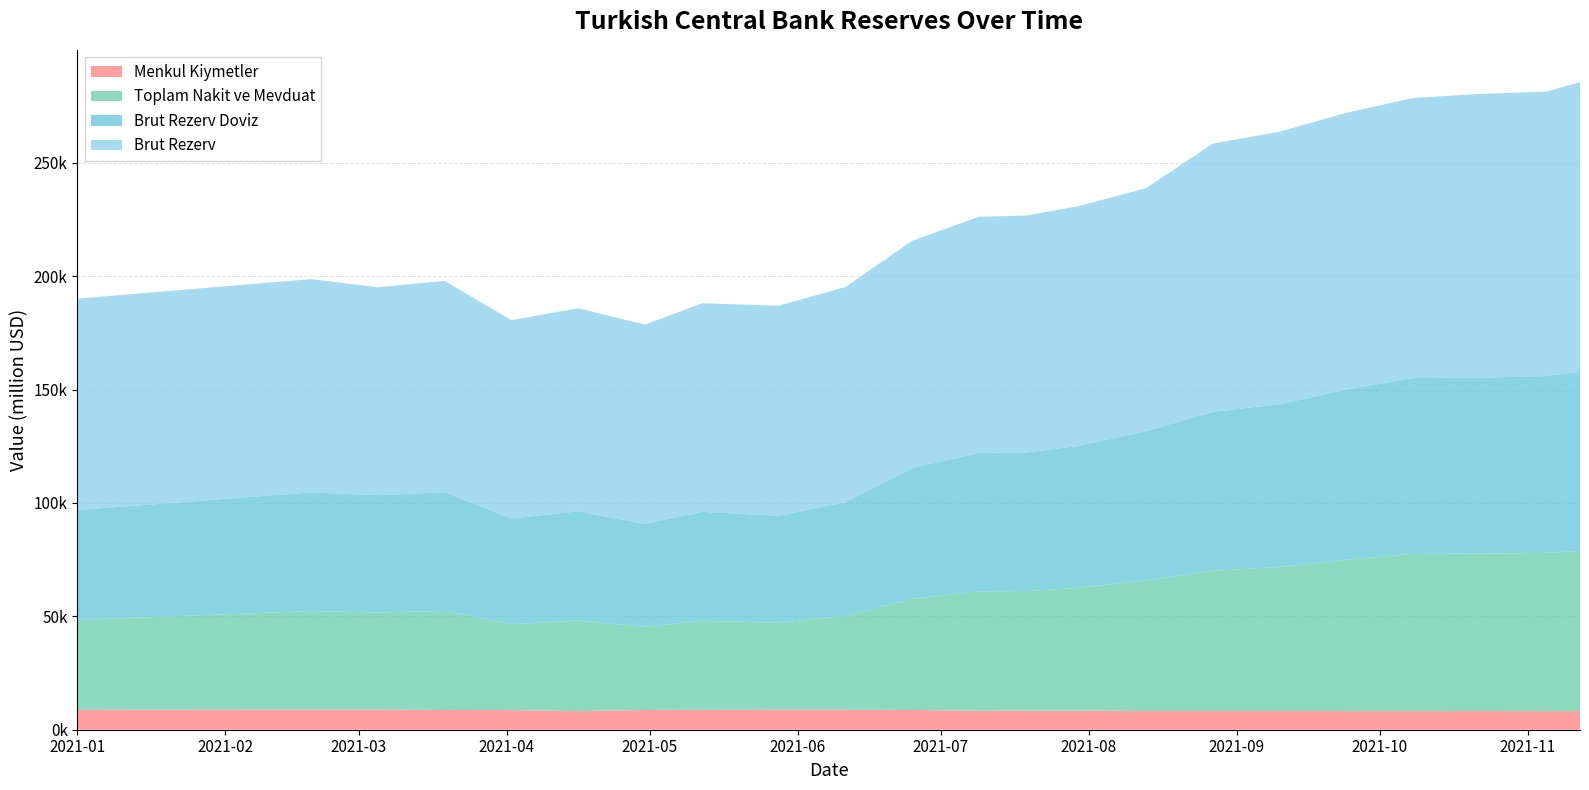

Reading left to right, transcribe all the data shown in this chart.

Menkul Kiymetler: 8784.6	8876.6	8869.4	8696.2	8640.5	8194.9	8708.3	8777.6	8797.7	8796.6	8701.5	8359.3	8386.2	8429.9	8250.8	8241.0	8266.5	8230.6	8199.4	8258.1	8176.3	8210.4
Toplam Nakit ve Mevduat: 39647.6	43445.0	42837.4	43668.1	37925.0	39957.6	36664.2	39267.4	38374.7	41370.1	49006.6	52696.3	52748.6	54167.8	57582.0	61842.6	63501.1	66745.6	69335.5	69348.2	69799.4	70702.0
Brut Rezerv Doviz: 48432.2	52321.7	51706.8	52364.3	46565.6	48152.5	45372.4	48045.0	47172.4	50166.6	57708.1	61055.7	61134.8	62597.6	65832.8	70083.6	71767.6	74976.3	77534.9	77606.3	77975.7	78912.4
Brut Rezerv: 93206.0	94048.0	91663.0	93161.0	87446.0	89540.0	87850.0	91974.0	92604.0	94866.0	100158.0	104068.0	104439.0	105720.0	107098.0	118264.0	120141.0	122043.0	123462.0	125141.0	125443.0	127690.0